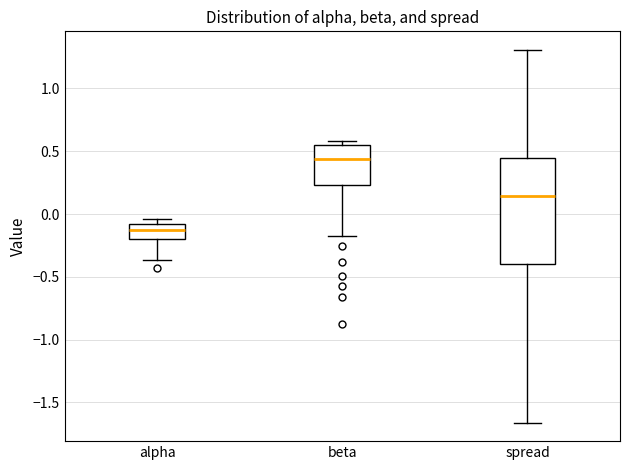

Reading left to right, transcribe this box plot: for each box, give where its median line is, the range the box spans, and where its two whiskers end, as read against the y-axis. The values are not printed on the chart, so give them approximately, as read against the axis.

alpha: median -0.15, box -0.20 to -0.10, whiskers -0.35 to -0.05
beta: median 0.45, box 0.25 to 0.55, whiskers -0.15 to 0.60
spread: median 0.15, box -0.40 to 0.45, whiskers -1.65 to 1.30